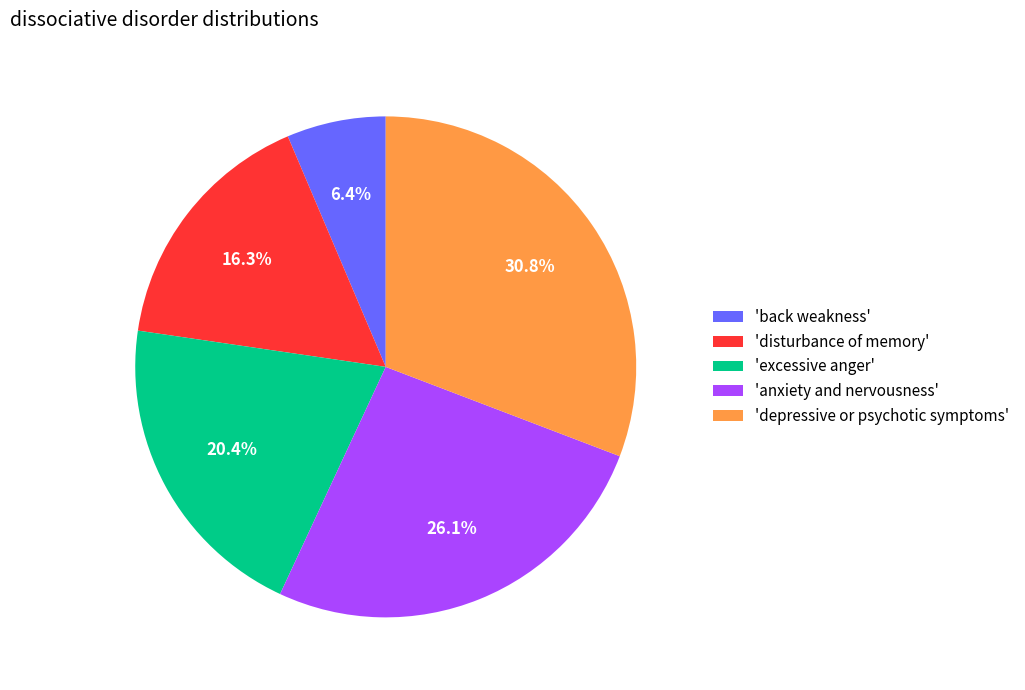

Which slice is the largest?

'depressive or psychotic symptoms'